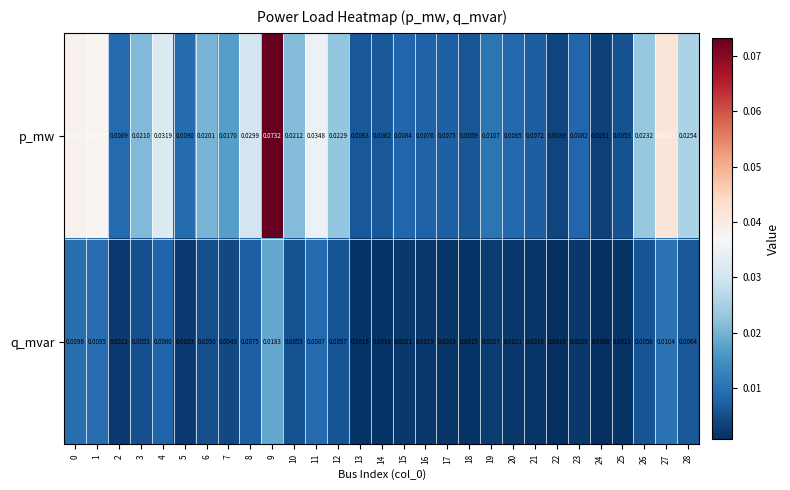

Which series has the largest total across all categories?

p_mw